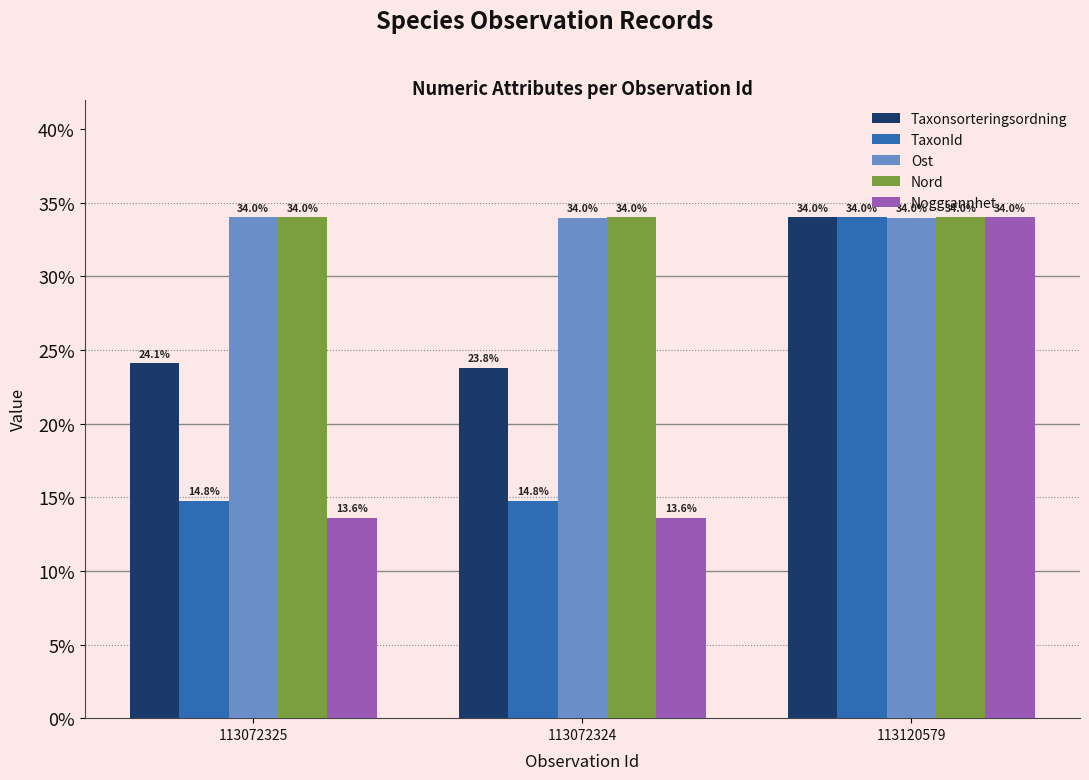

What is the minimum value for Noggrannhet?

13.6